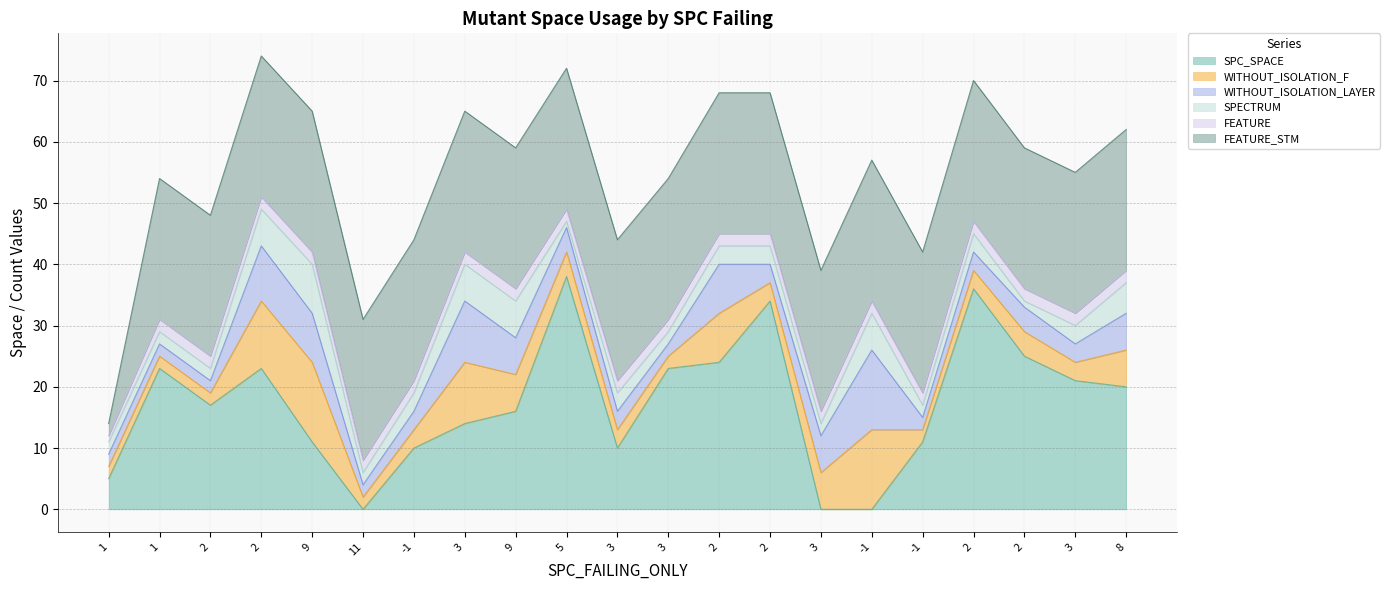

Which series has the largest total across all categories?

FEATURE_STM